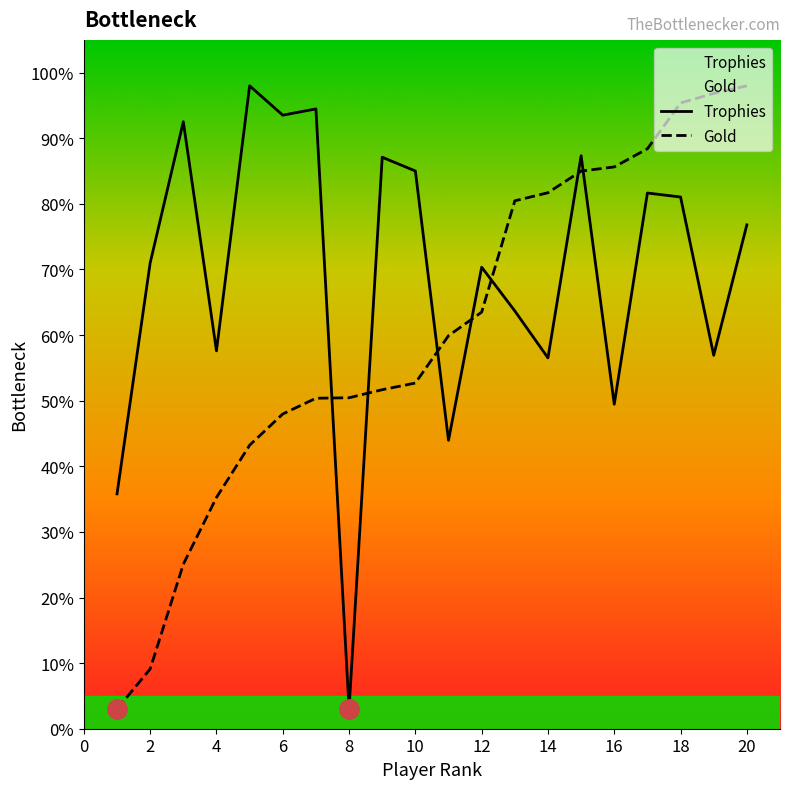

Count the number of categories in the chart.

20